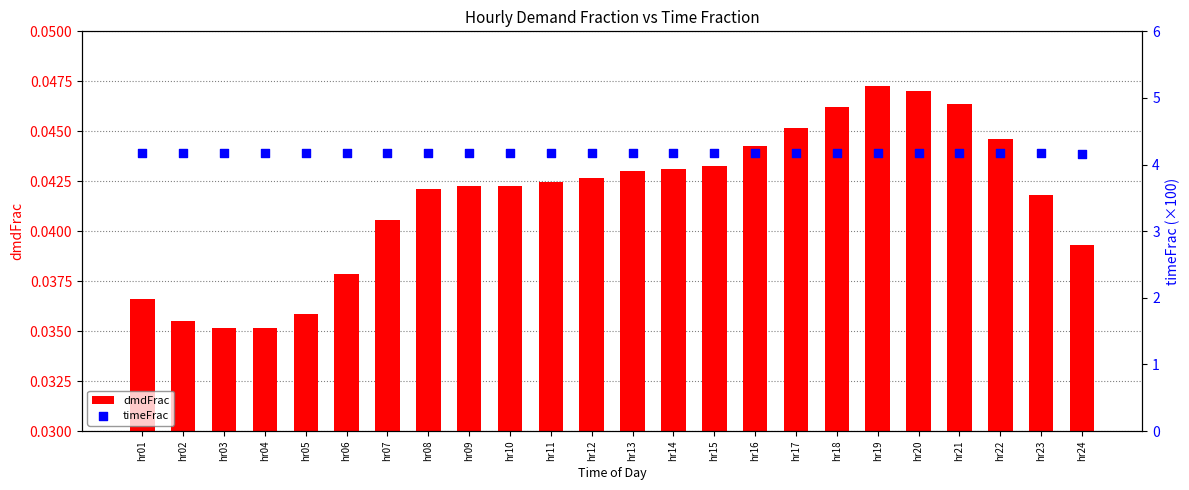

At which category is the sum across all series the highest?

hr19